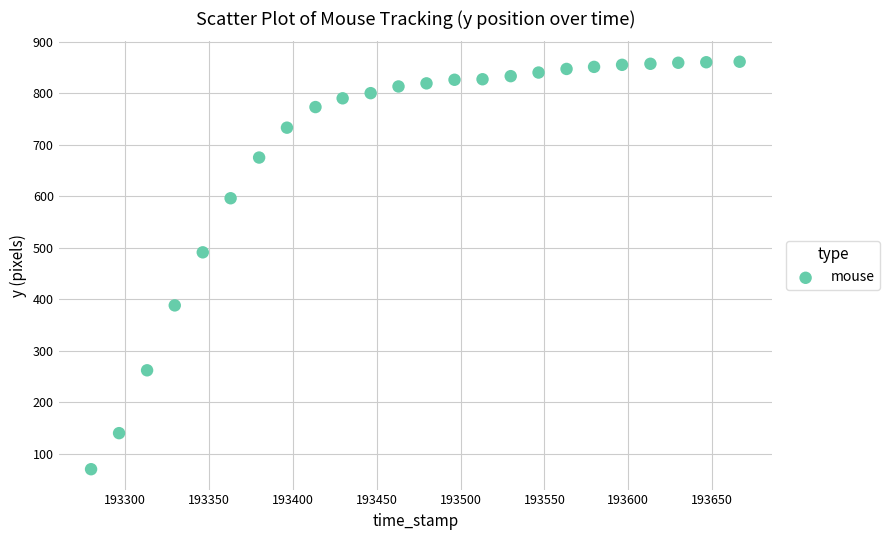

What is the range of Y values (max minus min)?

791